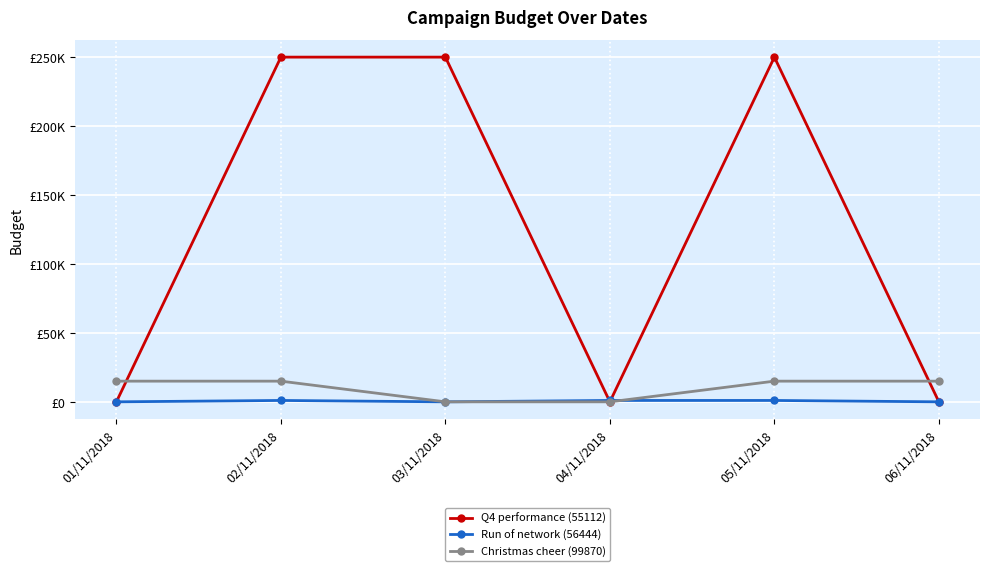

Is this an area chart (filled region under the line)?

No